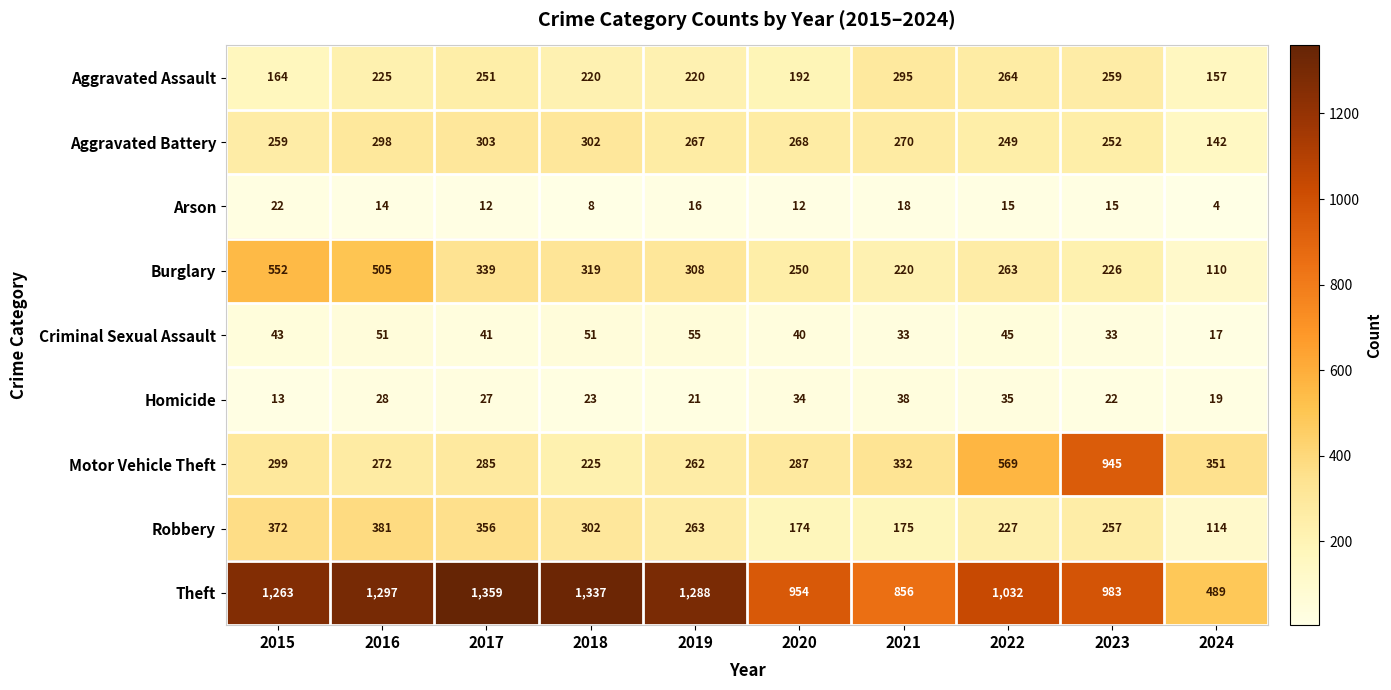

What is the sum of the Burglary values at 2015 and 2018?

871